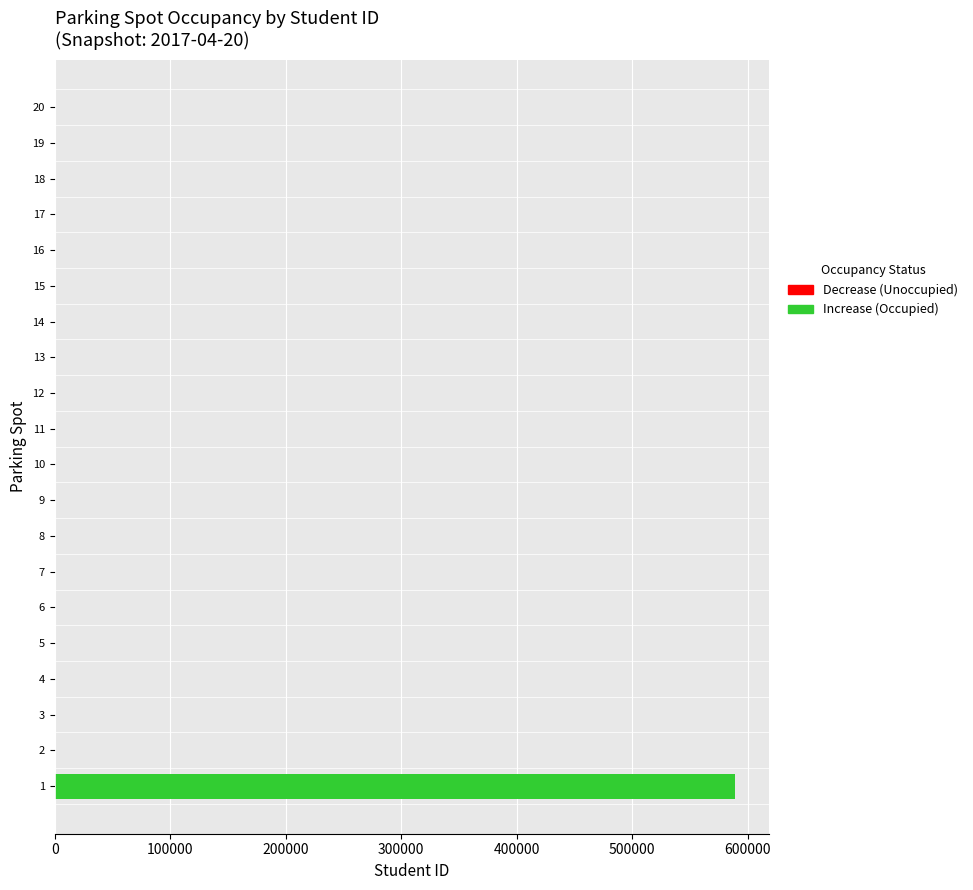

How many groups of bars are there?

20